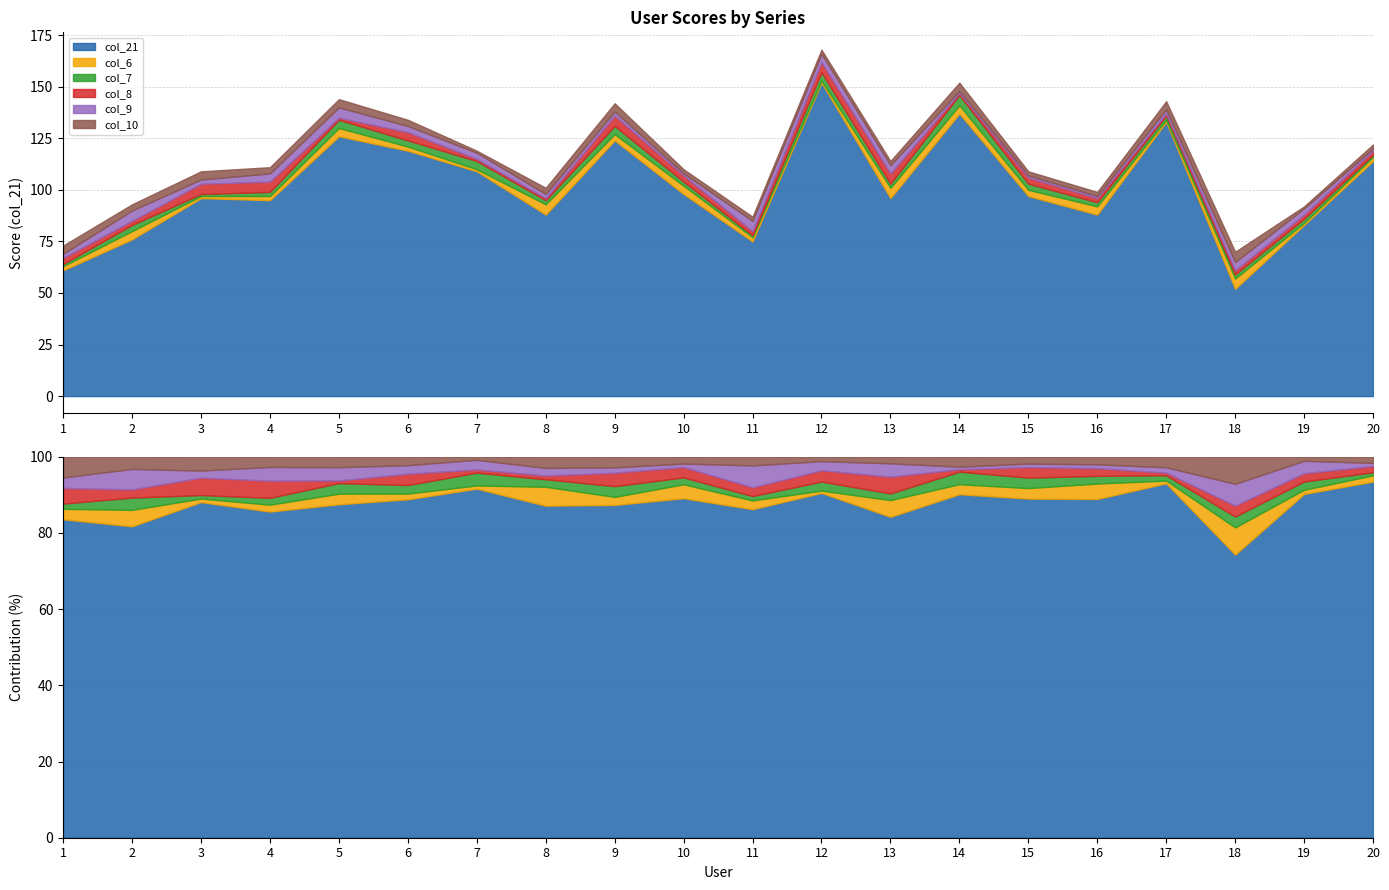

What is the maximum value shown in the chart?

152